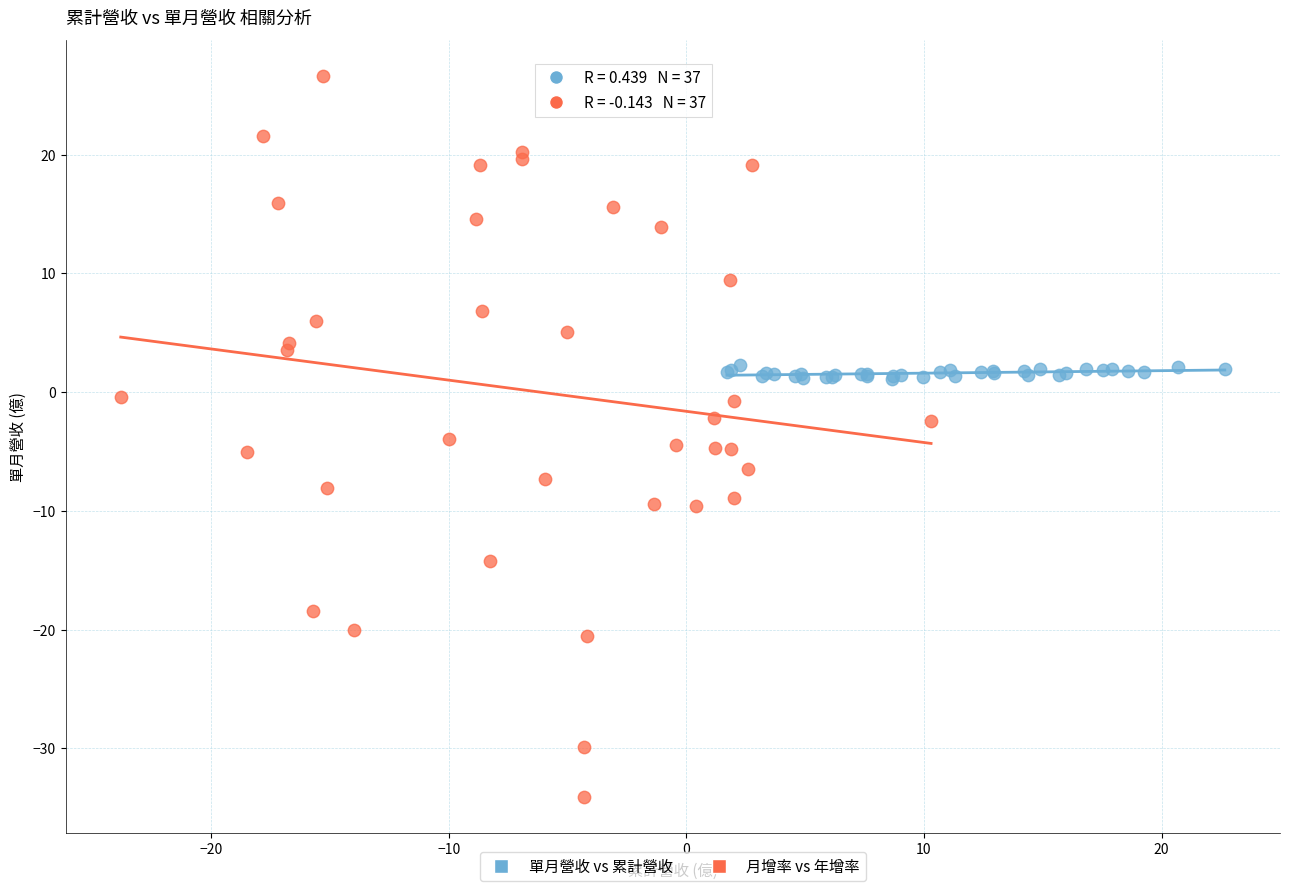

Which series has the widest spread of Y values?

月增率 vs 年增率